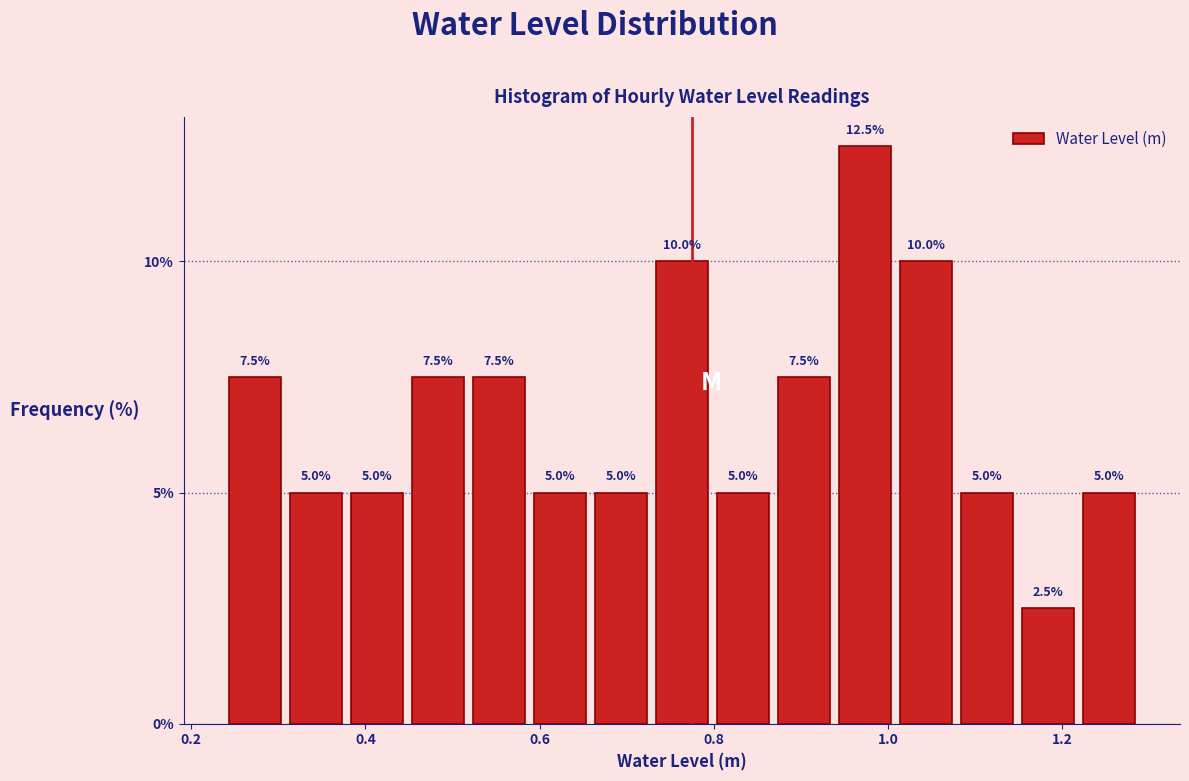

Around what value on the x-axis is the tallest bar? Give the approximate position of its centre, as read against the axis.

0.98